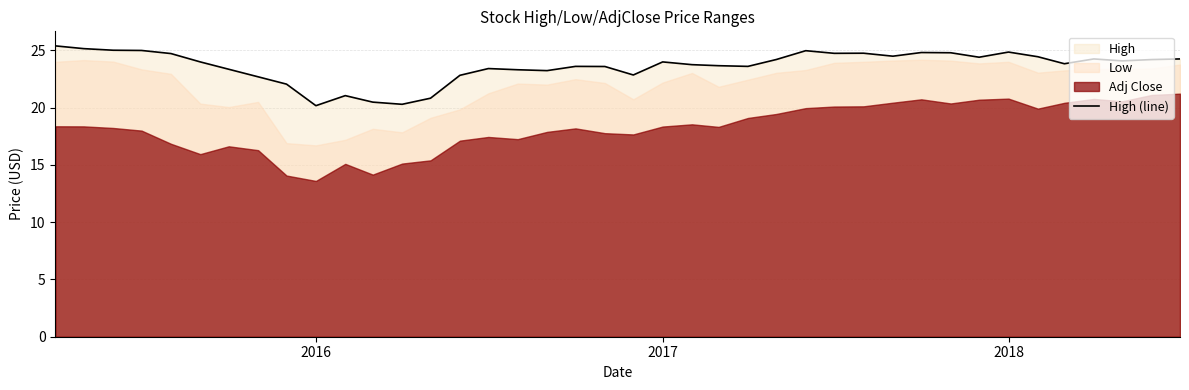

What is the highest value of the High (line) series?

25.4